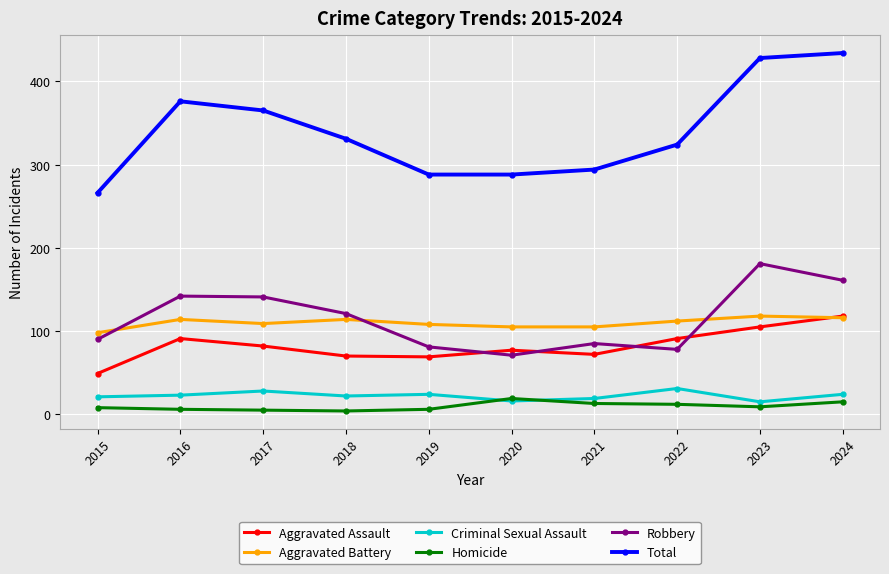

True or false: Aggravated Assault has a value of 91 at 2016.

True